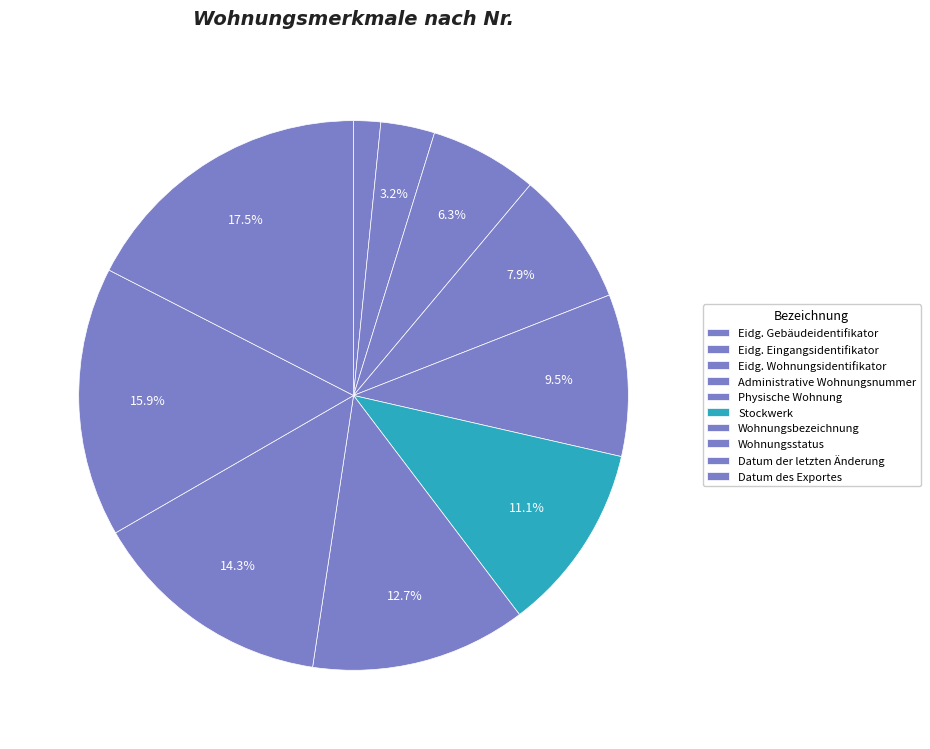

How many slices are in this pie chart?

10